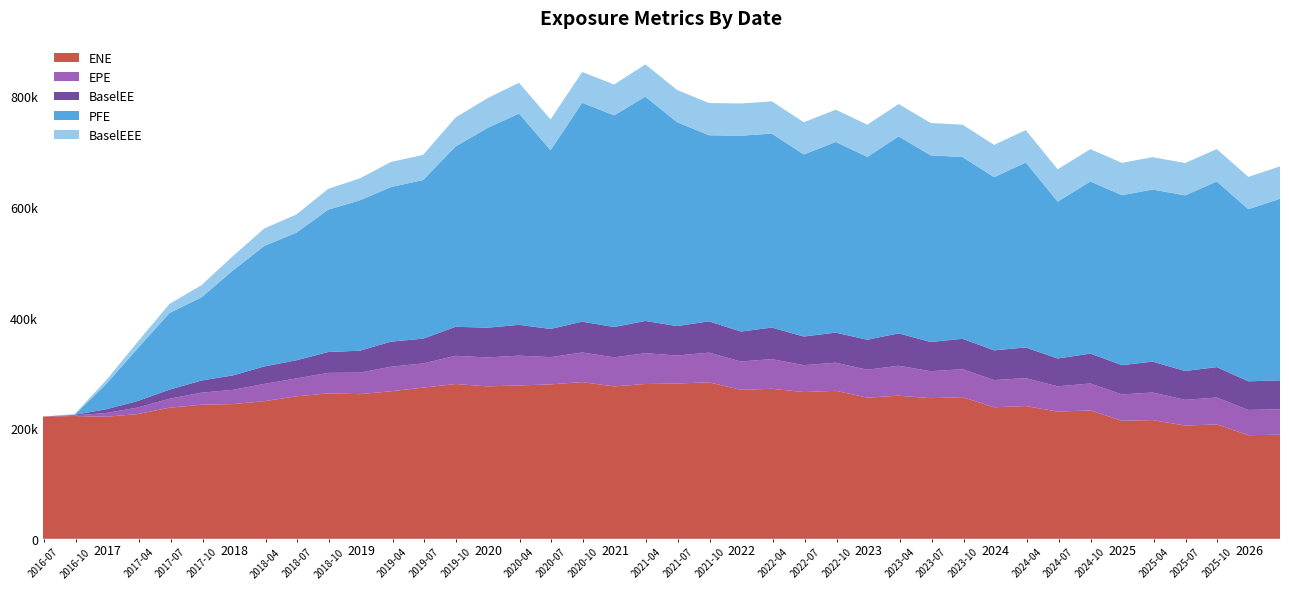

Reading left to right, what are all the values shown in this chart?

ENE: 221099.0	222022.0	220707.0	225553.0	237056.0	242520.0	243627.0	248940.0	257605.0	262999.0	261623.0	266824.0	273420.0	279940.0	275678.0	277354.0	279281.0	283362.0	275616.0	279967.0	280771.0	282999.0	269432.0	271306.0	265387.0	267599.0	255261.0	258756.0	254351.0	256110.0	237829.0	240105.0	230066.0	232142.0	213391.0	214694.0	204783.0	206857.0	187387.0	188230.0
EPE: 0.0	1155.2	6792.3	11752.2	16307.3	21782.1	25837.5	31203.7	32361.6	37074.8	38916.2	44398.5	43751.1	51045.7	52255.6	53888.1	49226.3	53583.8	52571.6	55702.9	50687.6	53687.3	51212.3	53672.1	48623.6	50848.8	50490.3	54246.2	48766.1	50579.2	49208.6	50510.8	45648.5	48789.4	47664.0	49931.2	46508.7	48685.1	45660.6	45901.3
BaselEE: 0.0	1157.1	6814.2	11809.8	16416.3	21968.4	26110.8	31596.3	32835.2	37709.1	39677.6	45375.3	44822.7	52450.9	53847.9	55689.4	51017.6	55717.6	54848.5	58306.1	53232.4	56594.0	54187.7	56996.7	51829.5	54420.3	54253.0	58519.4	52820.6	55028.4	53773.6	55440.3	50327.0	54045.6	53042.1	55812.4	52234.0	54944.5	51782.1	52308.5
PFE: 0.0	0.0	45969.8	95122.8	138635.0	150487.0	189929.0	217959.0	230770.0	257412.0	271969.0	279616.0	286915.0	326282.0	361102.0	382185.0	323153.0	395818.0	382820.0	405700.0	368836.0	336514.0	354156.0	350850.0	329230.0	344845.0	330662.0	356251.0	337585.0	328740.0	313084.0	334556.0	283692.0	311252.0	307314.0	311236.0	317611.0	335738.0	311230.0	328609.0
BaselEEE: 0.0	1157.1	6814.2	11809.8	16416.3	21968.4	26110.8	31596.3	32835.2	37709.1	39677.6	45375.3	45375.3	52450.9	53847.9	55689.4	55689.4	55717.6	55717.6	58306.1	58306.1	58306.1	58306.1	58306.1	58306.1	58306.1	58306.1	58519.4	58519.4	58519.4	58519.4	58519.4	58519.4	58519.4	58519.4	58519.4	58519.4	58519.4	58519.4	58519.4